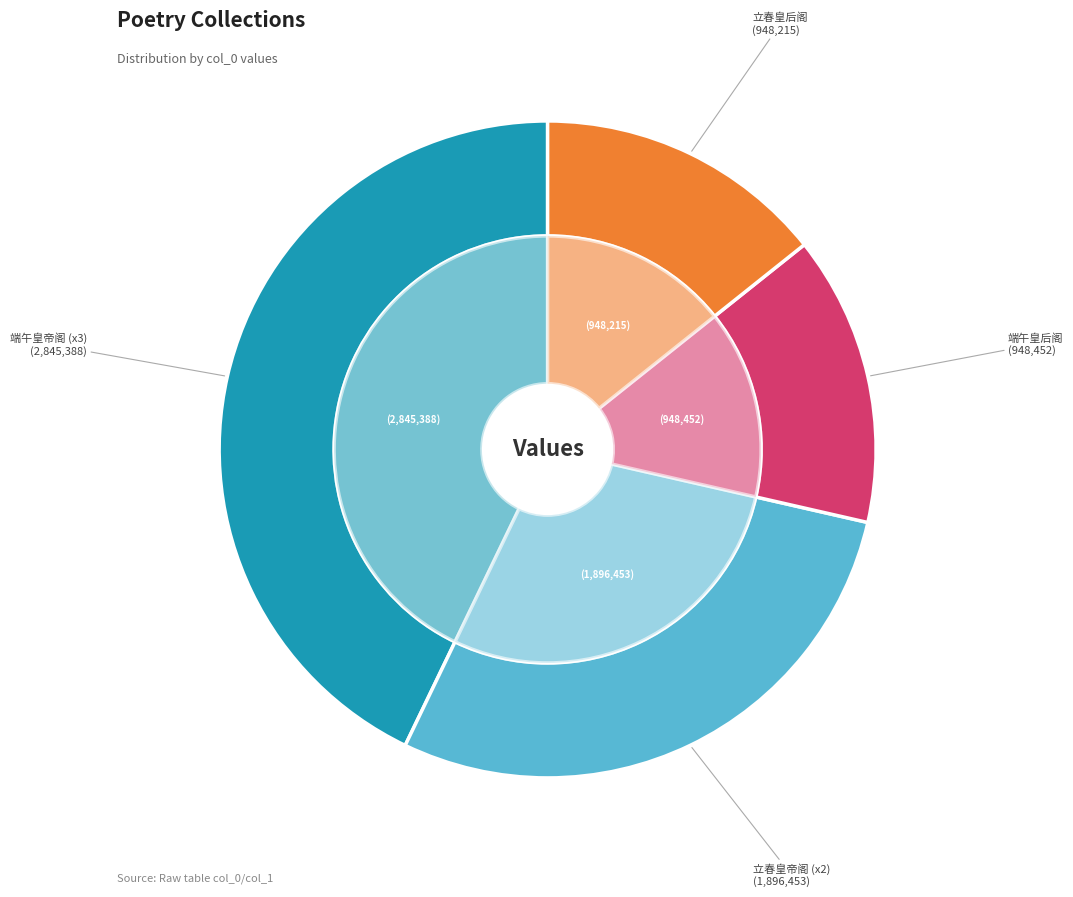

Is there any slice that represents more than half of the pie?

No